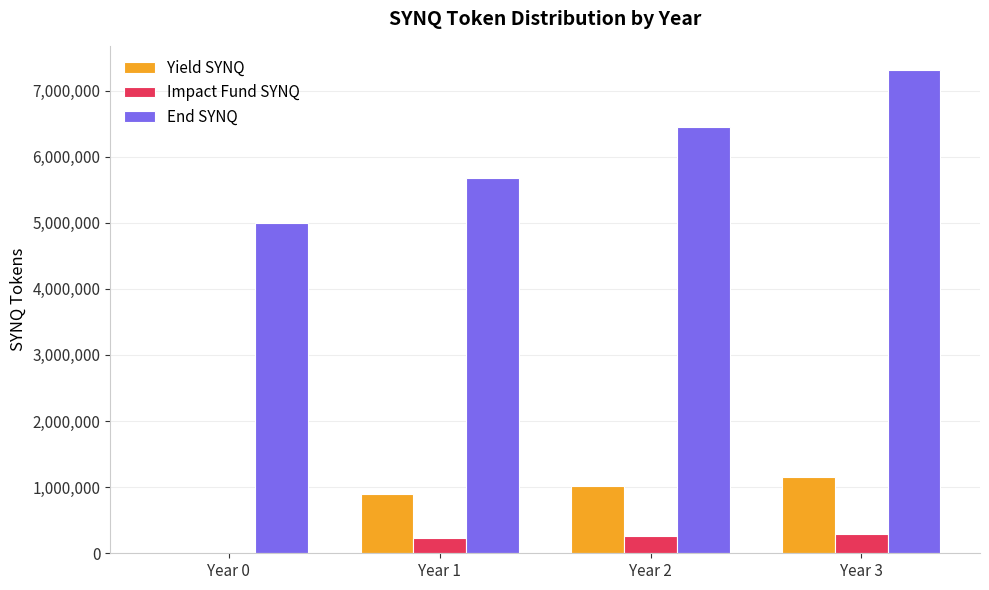

What is the sum of the Yield SYNQ values at Year 3 and Year 2?

2180902.5